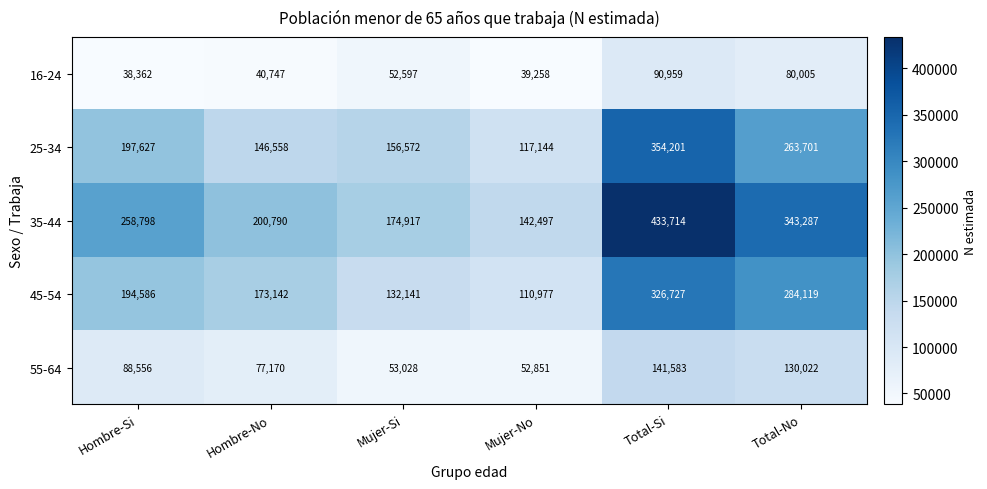

What is the difference between the highest and lowest values at Hombre-No?

160043